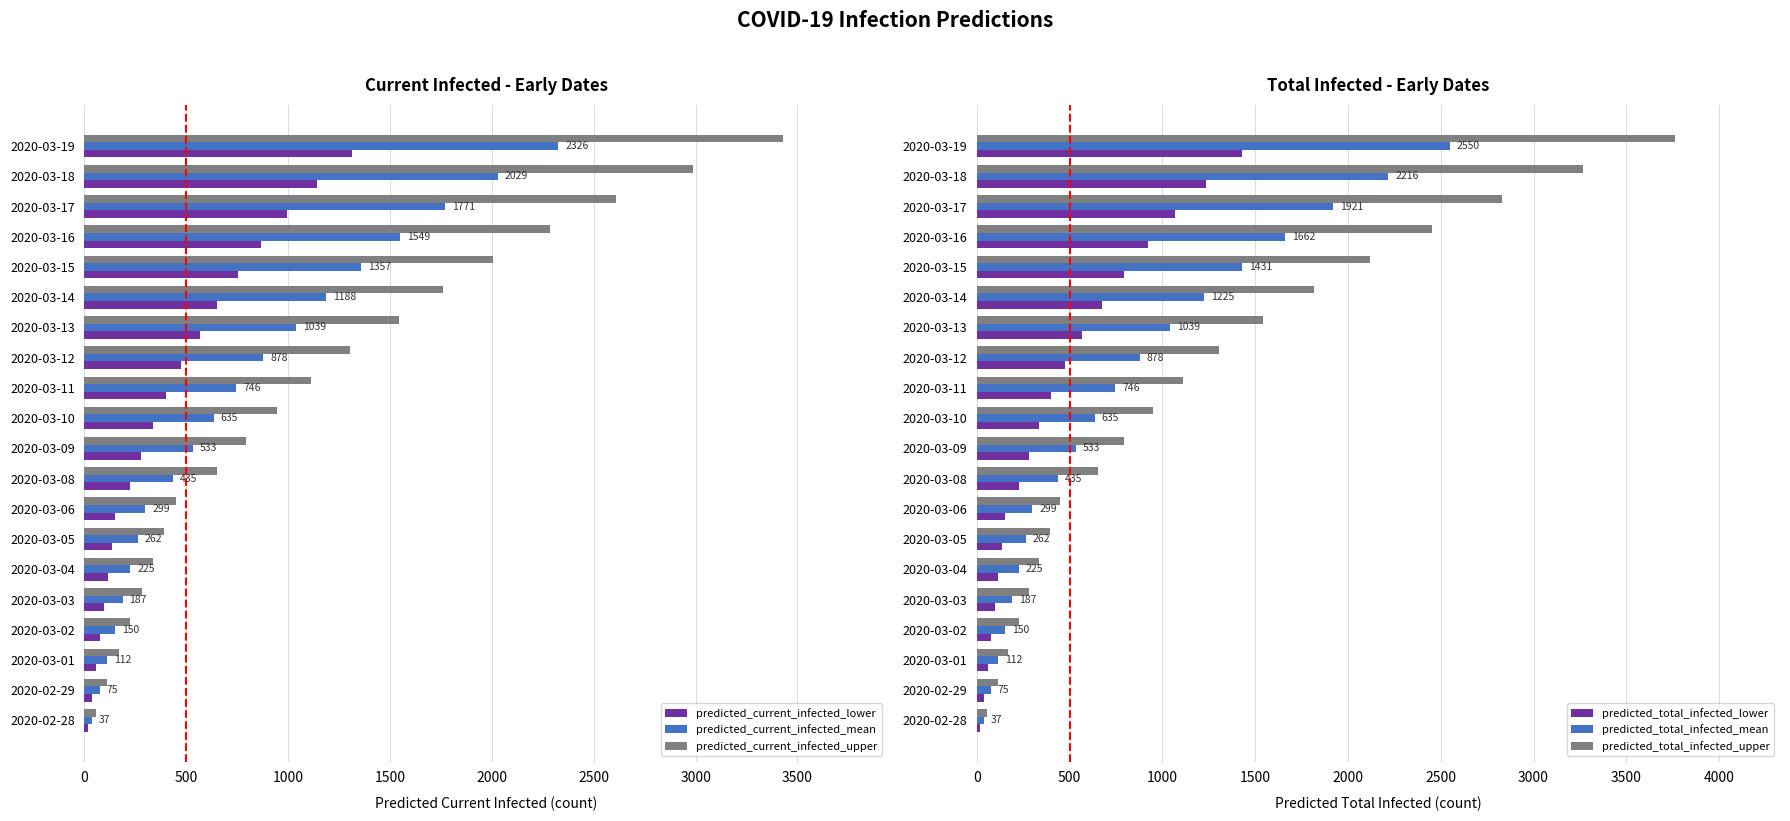

How many groups of bars are there?

20